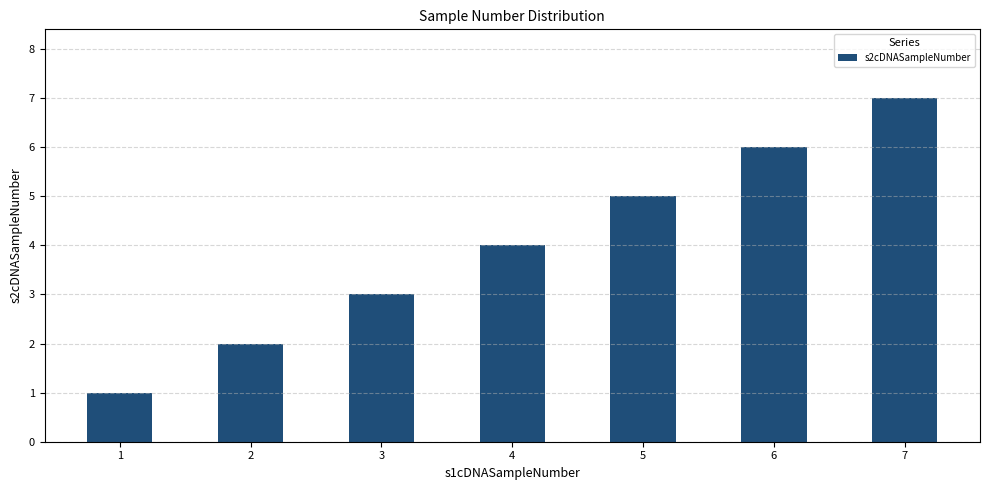

What is the value of the 4th bar from the left?

4